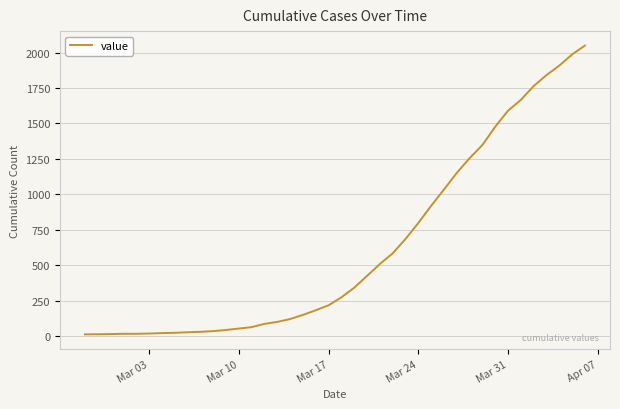

What is the maximum value shown in the chart?

2049